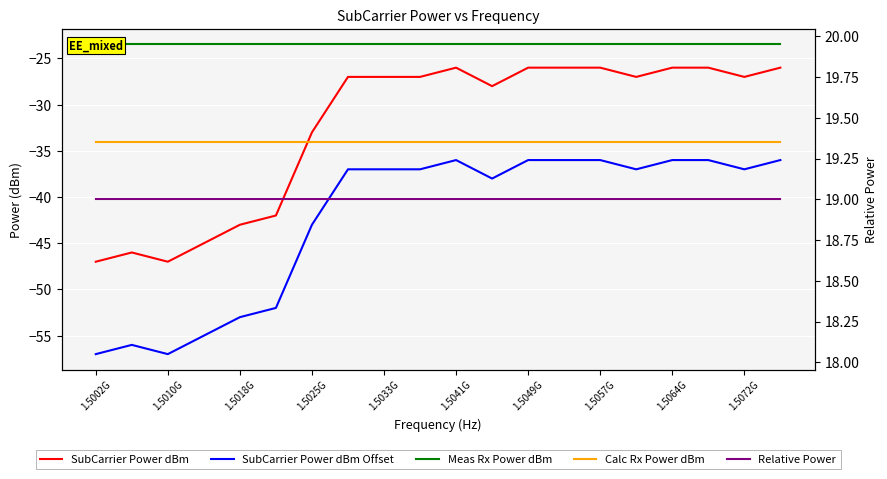

Reading right to left, what are all the values shown in this chart?

SubCarrier Power dBm: -26.0	-27.0	-26.0	-26.0	-27.0	-26.0	-26.0	-26.0	-28.0	-26.0	-27.0	-27.0	-27.0	-33.0	-42.0	-43.0	-45.0	-47.0	-46.0	-47.0
SubCarrier Power dBm Offset: -36.0	-37.0	-36.0	-36.0	-37.0	-36.0	-36.0	-36.0	-38.0	-36.0	-37.0	-37.0	-37.0	-43.0	-52.0	-53.0	-55.0	-57.0	-56.0	-57.0
Meas Rx Power dBm: -23.5	-23.5	-23.5	-23.5	-23.5	-23.5	-23.5	-23.5	-23.5	-23.5	-23.5	-23.5	-23.5	-23.5	-23.5	-23.5	-23.5	-23.5	-23.5	-23.5
Calc Rx Power dBm: -34.0	-34.0	-34.0	-34.0	-34.0	-34.0	-34.0	-34.0	-34.0	-34.0	-34.0	-34.0	-34.0	-34.0	-34.0	-34.0	-34.0	-34.0	-34.0	-34.0
Relative Power: 19.0	19.0	19.0	19.0	19.0	19.0	19.0	19.0	19.0	19.0	19.0	19.0	19.0	19.0	19.0	19.0	19.0	19.0	19.0	19.0